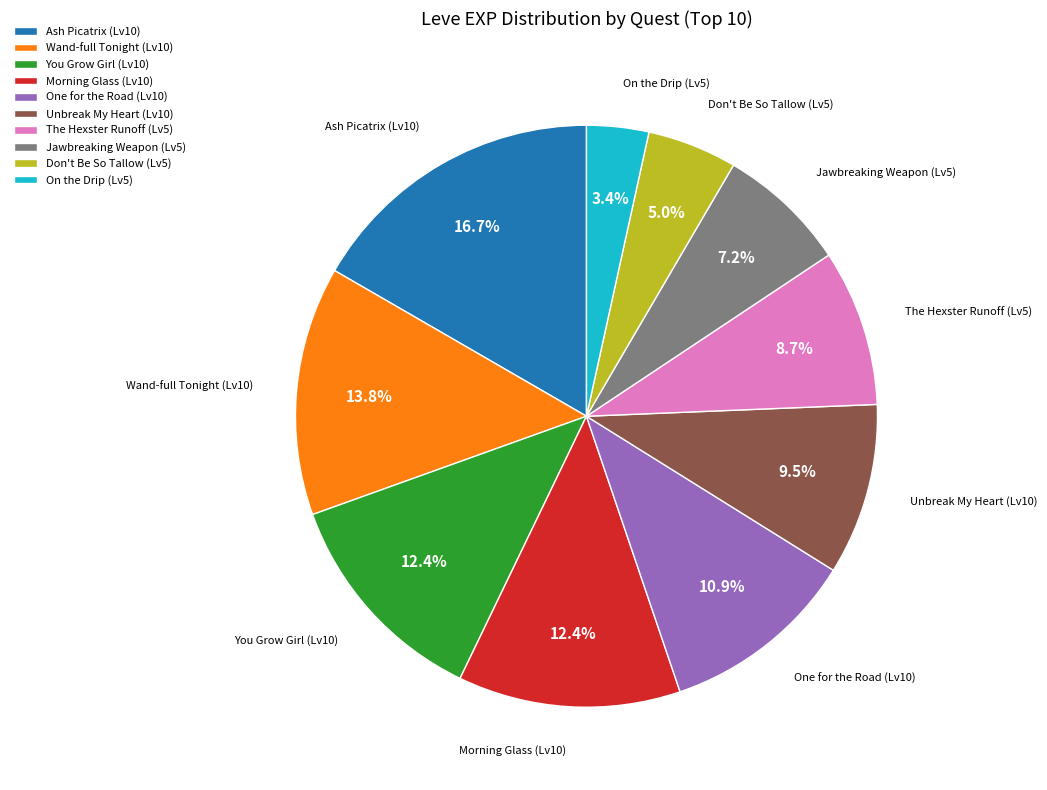

Is there a majority slice in this chart?

No